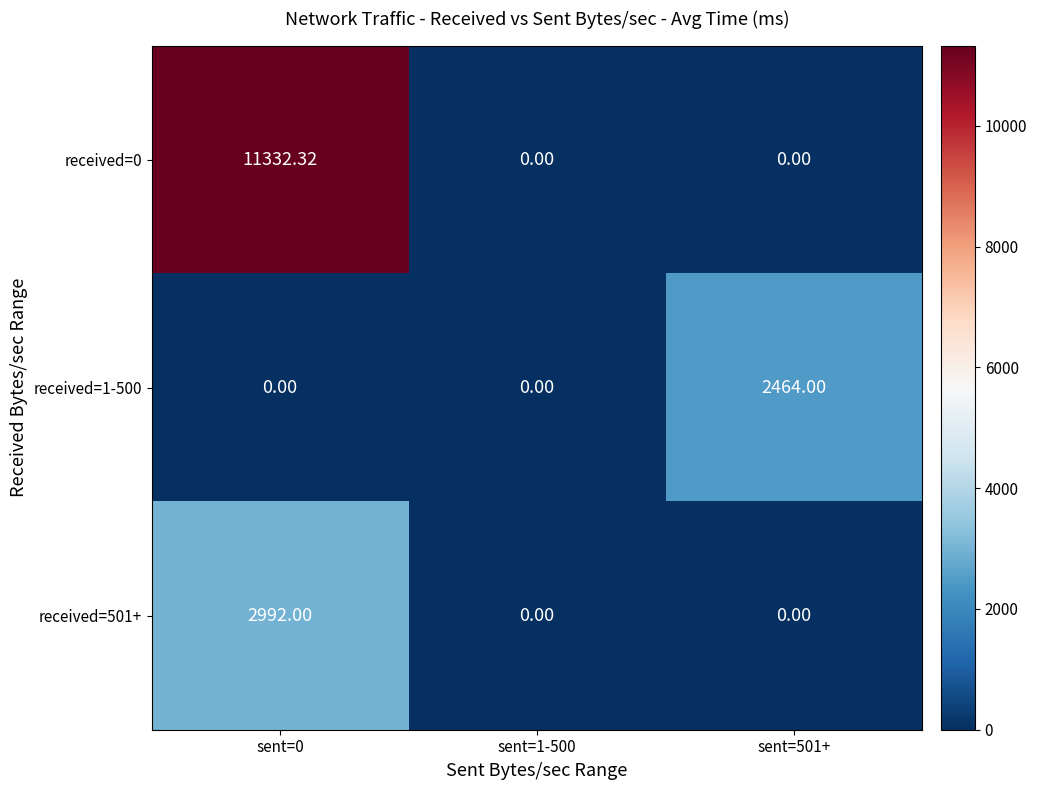

Is the value of received=0 at sent=0 greater than the value of received=501+ at sent=0?

Yes